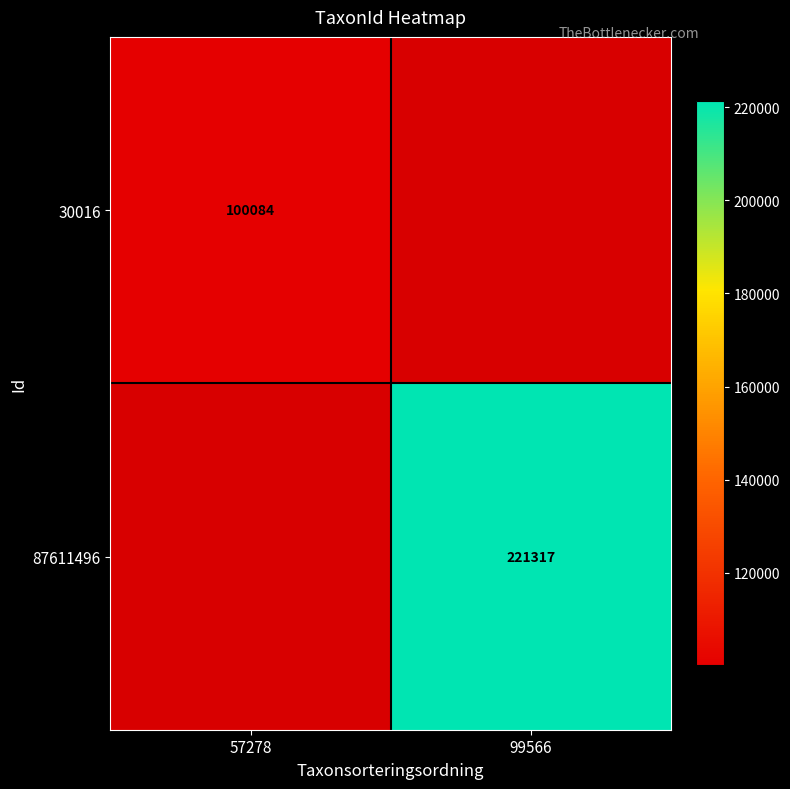

True or false: 30016 has a value of 148069 at 57278.

False